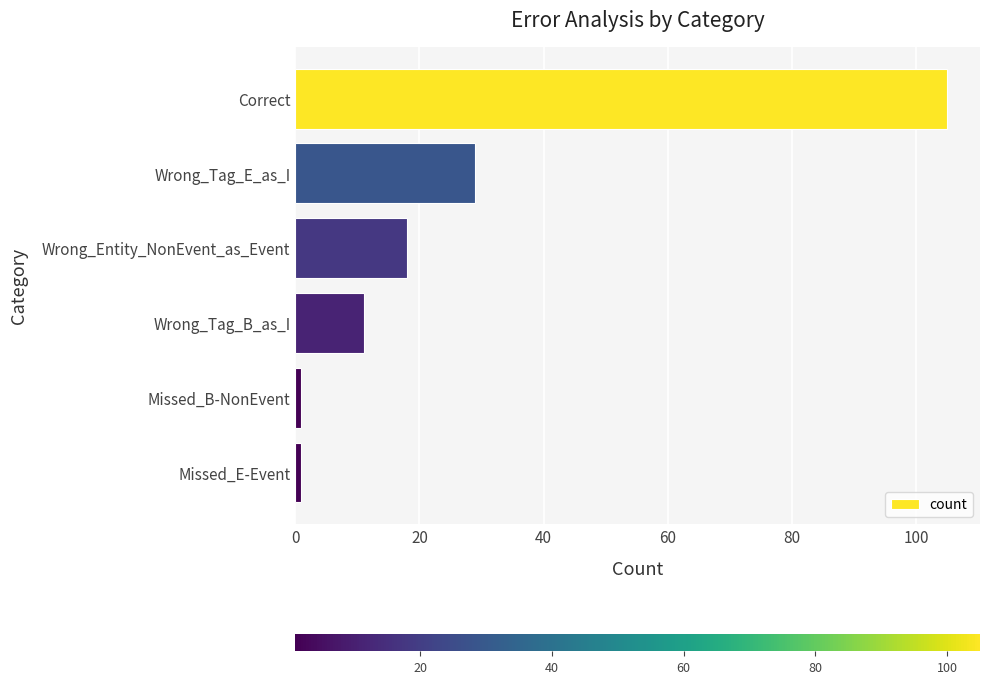

Which has a higher value, Missed_E-Event or Wrong_Tag_E_as_I?

Wrong_Tag_E_as_I